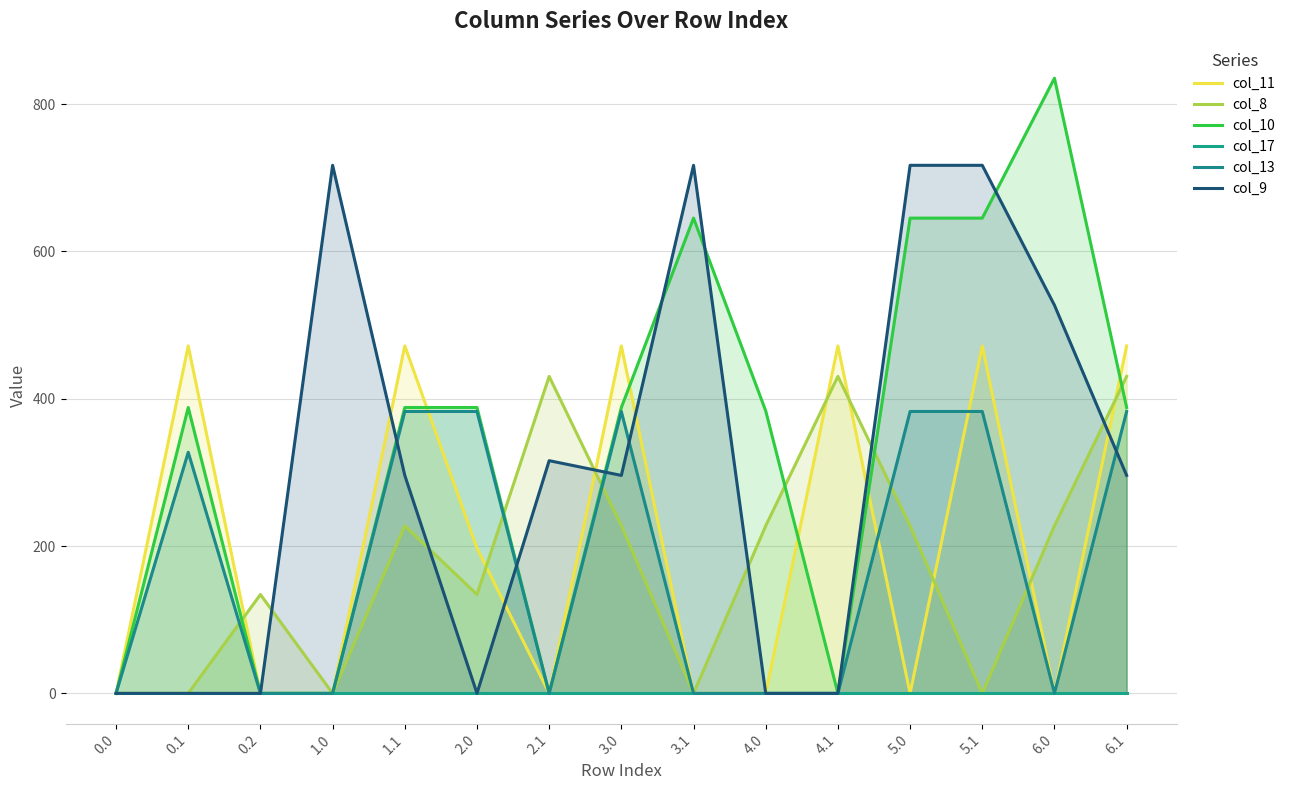

What is the difference between the second highest and minimum values in the col_10 series?

645.2